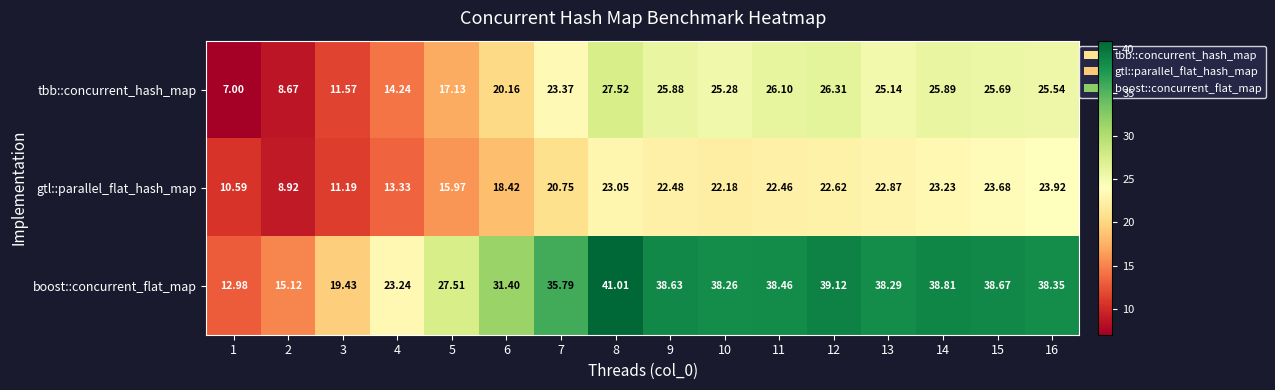

Between 7 and 13, which series saw the biggest shift?

boost::concurrent_flat_map